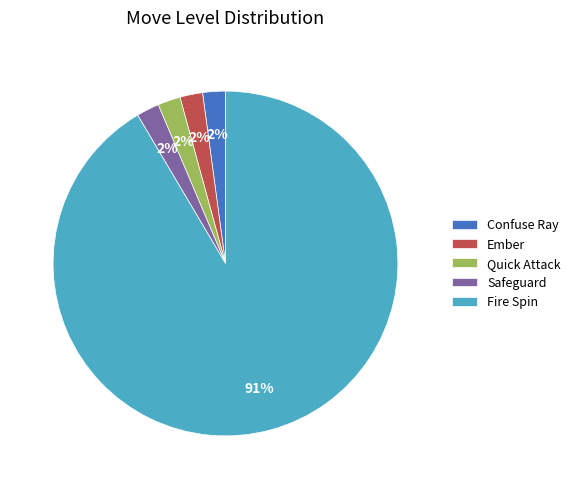

How many slices are in this pie chart?

5